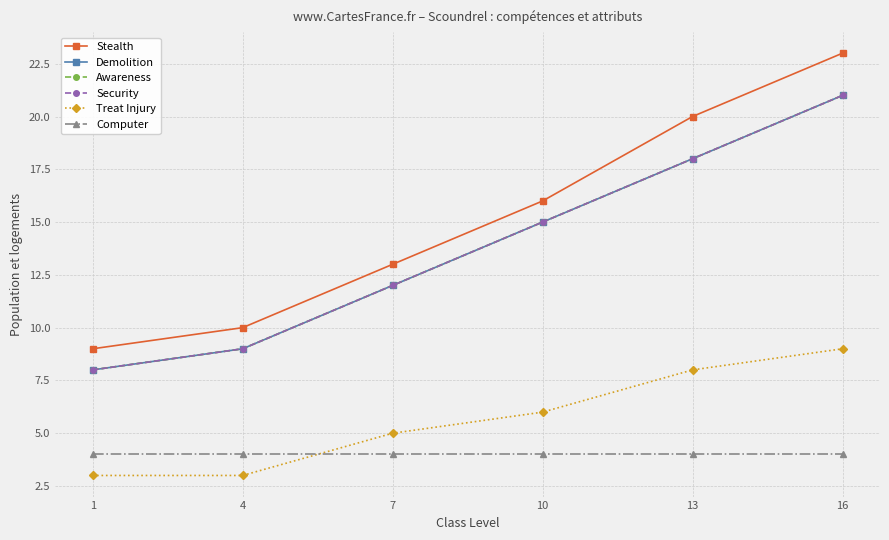

At which category is the sum across all series the highest?

16